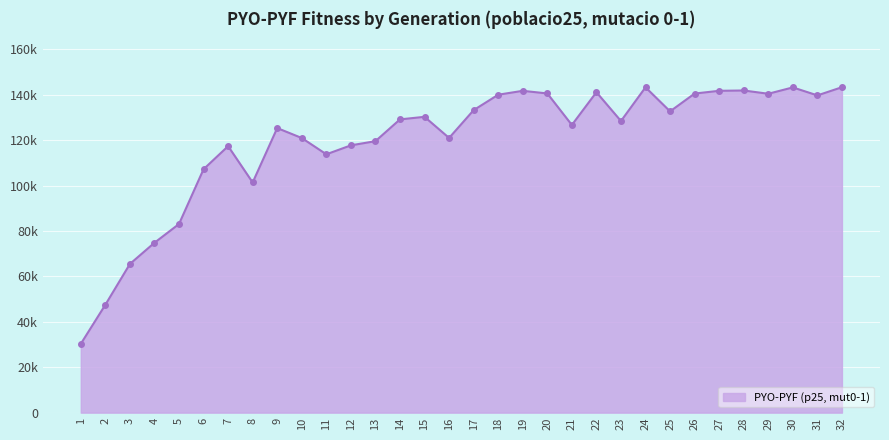

The value at 13 is 119565.1. True or false?

True